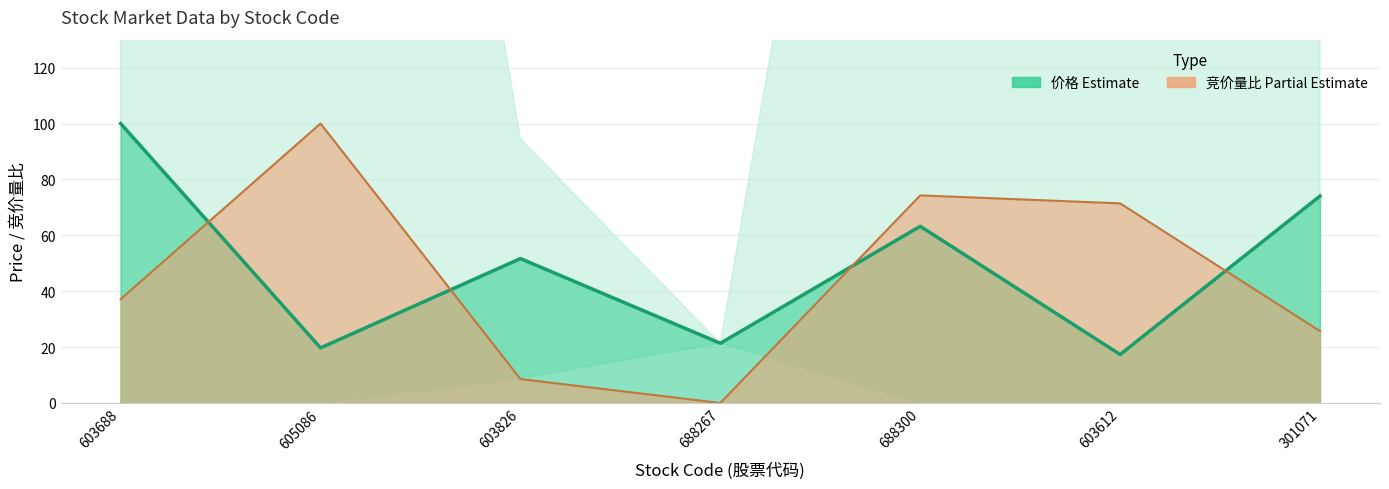

Reading left to right, list all the values displayed in this chart.

竞价量比: 37.1	100.0	8.6	0.0	74.3	71.4	25.7
价格: 100.0	19.7	51.7	21.4	63.2	17.4	74.1